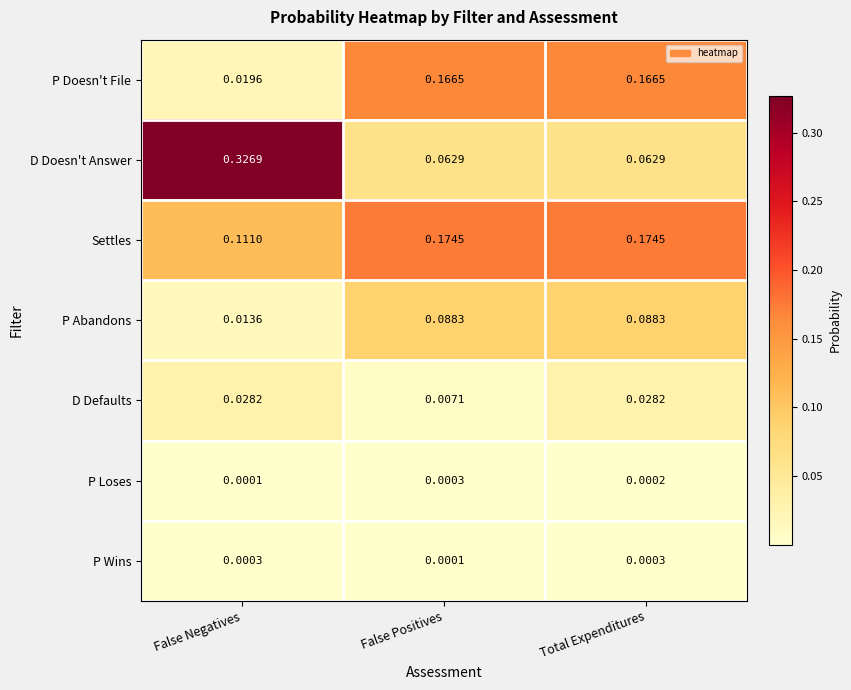

At False Positives, list the series in order from largest to smallest.

Settles, P Doesn't File, P Abandons, D Doesn't Answer, D Defaults, P Loses, P Wins